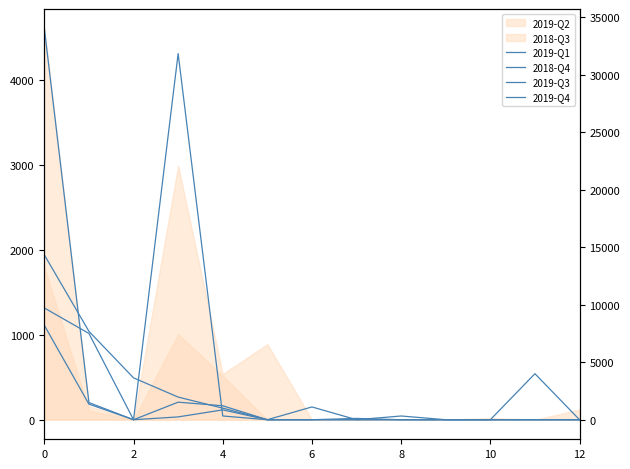

True or false: 2019-Q4 has more than 0 points higher than both neighbors.

False